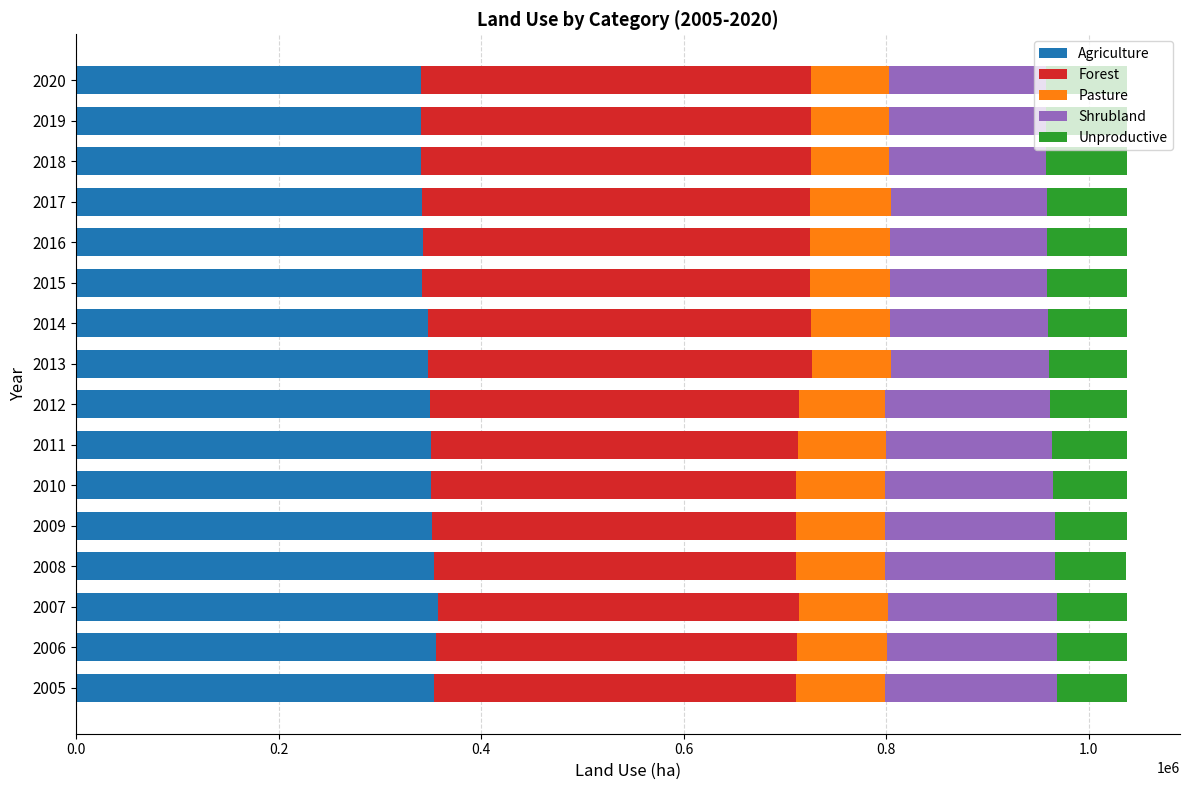

What is the average value of the Agriculture series?

347642